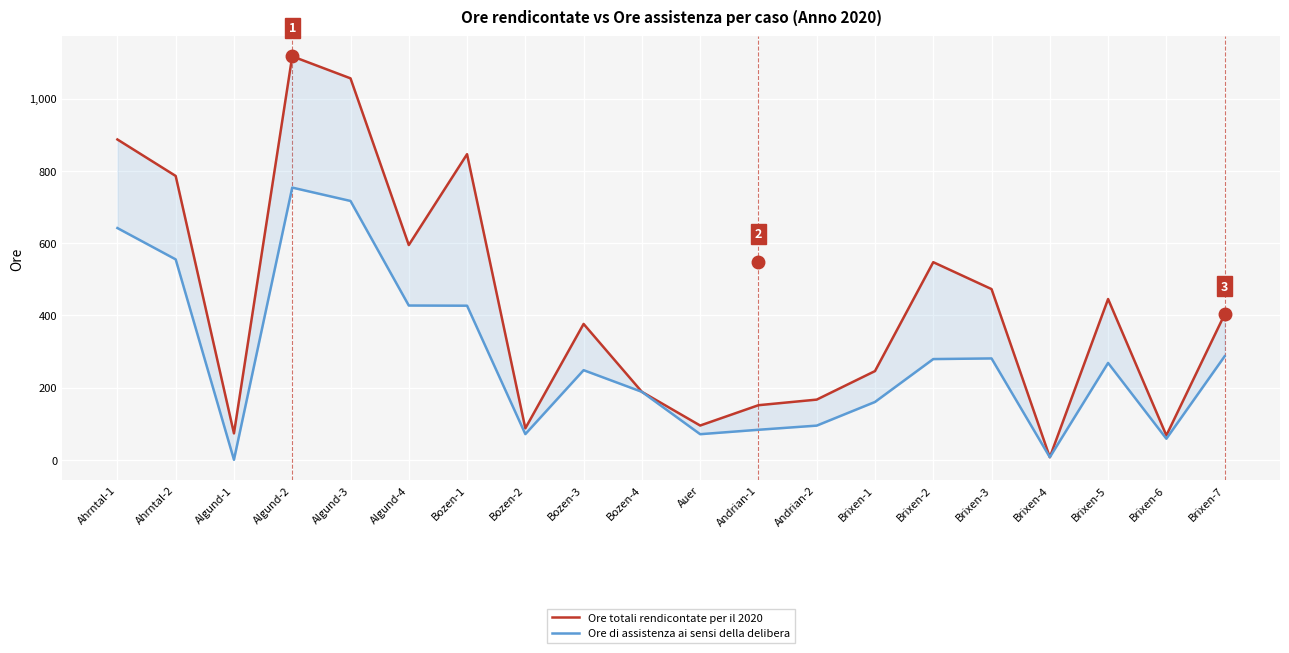

What is the highest value of the Ore di assistenza ai sensi della delibera series?

753.5